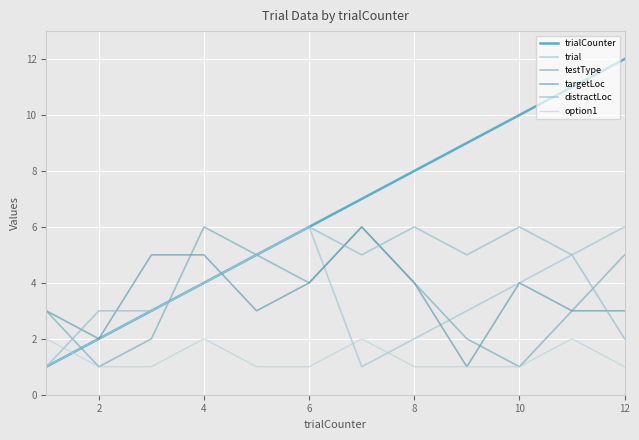

How many lines are shown in the chart?

6